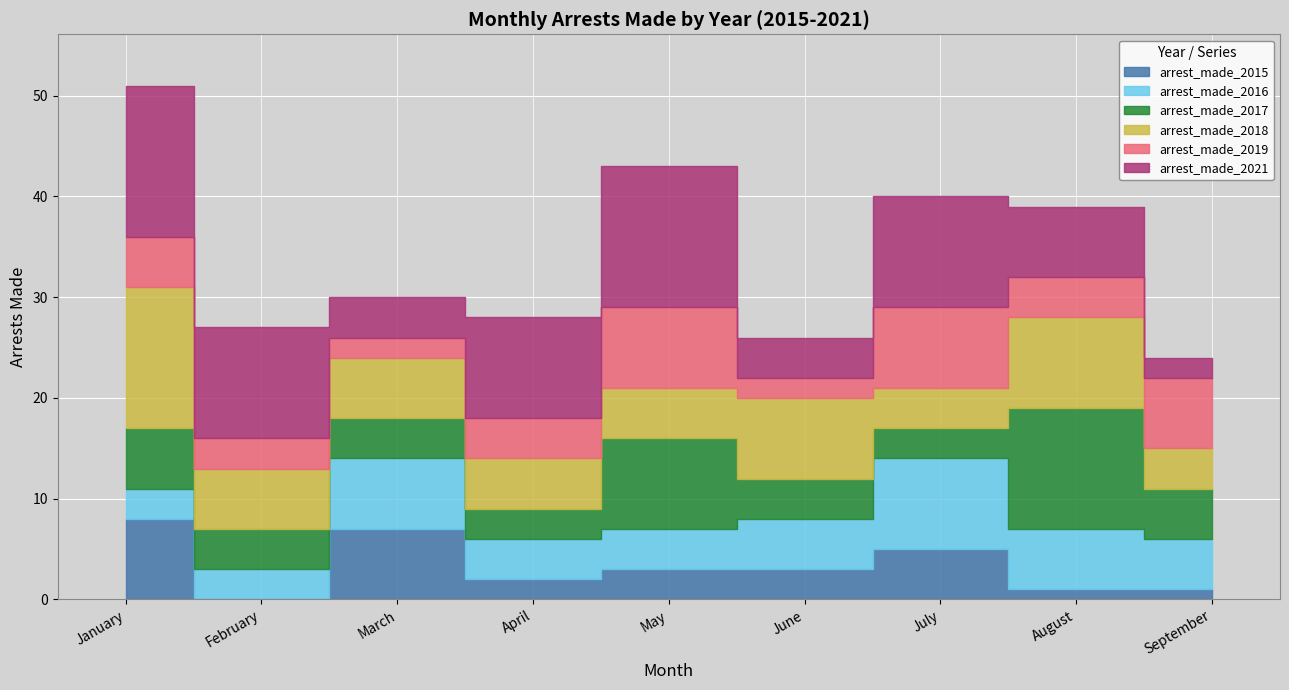

Reading left to right, transcribe all the data shown in this chart.

arrest_made_2015: 8	0	7	2	3	3	5	1	1
arrest_made_2016: 3	3	7	4	4	5	9	6	5
arrest_made_2017: 6	4	4	3	9	4	3	12	5
arrest_made_2018: 14	6	6	5	5	8	4	9	4
arrest_made_2019: 5	3	2	4	8	2	8	4	7
arrest_made_2021: 15	11	4	10	14	4	11	7	2